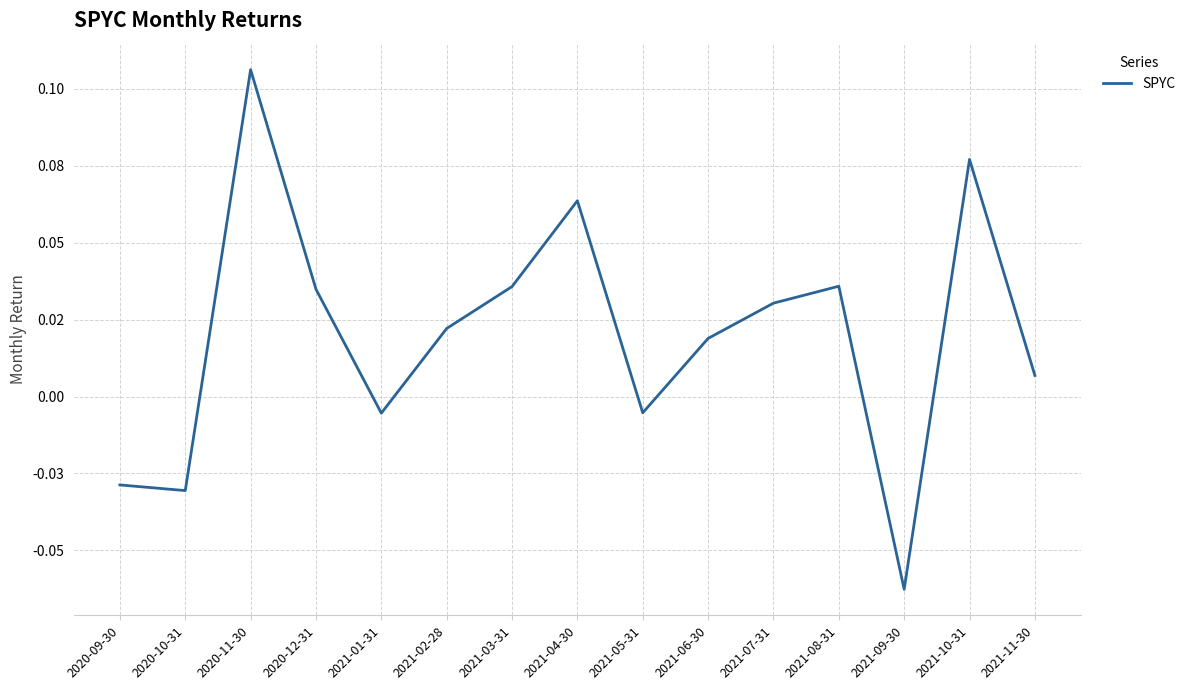

Which category has the lowest value across all series?

2021-09-30